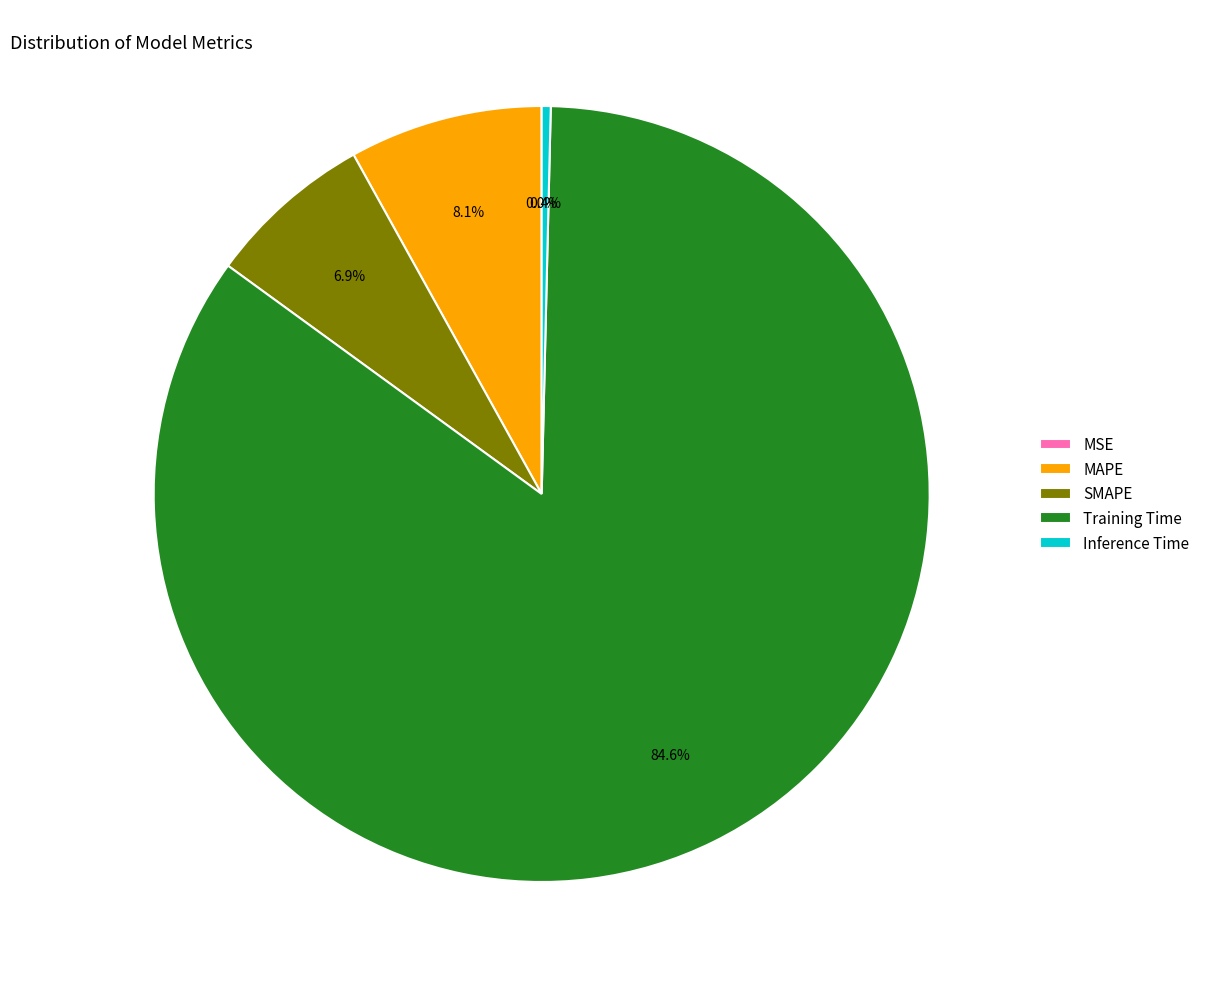

Does MAPE account for over 50% of the chart?

No